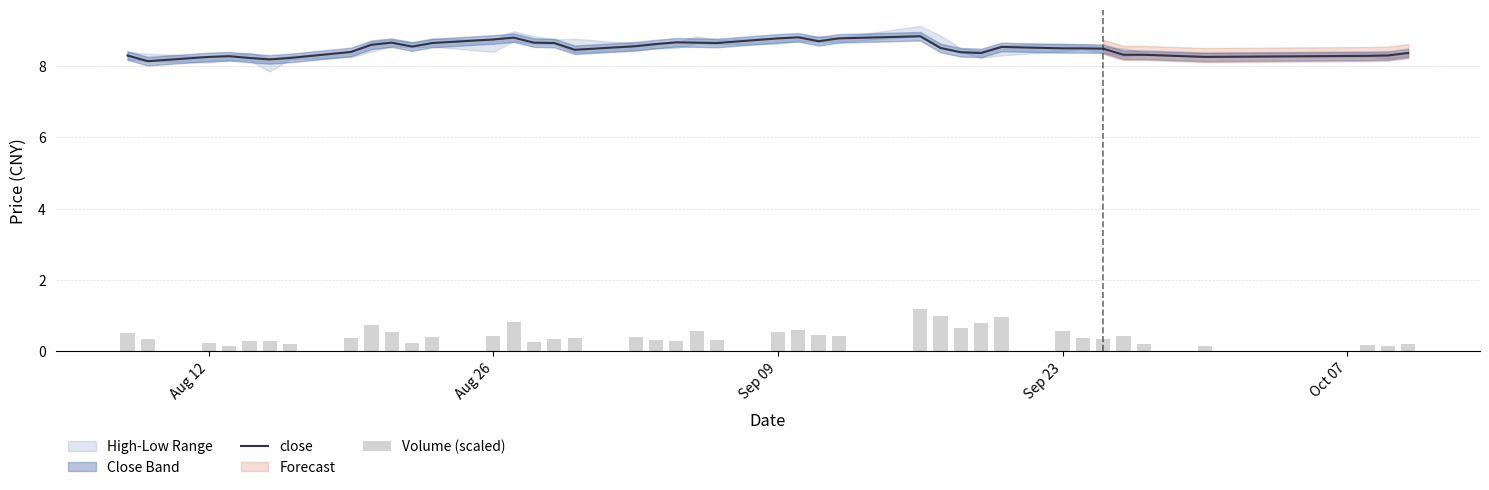

Are the bars grouped side by side (vs. stacked)?

Yes